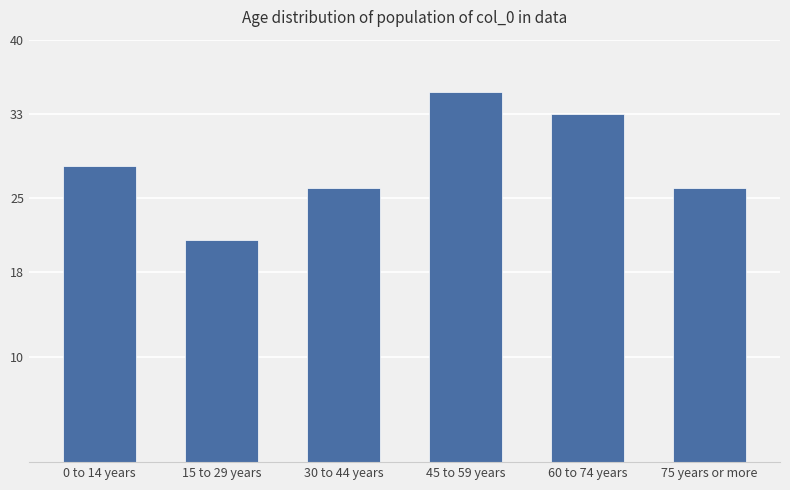

The chart shows a value of 33 at 60 to 74 years. True or false?

True